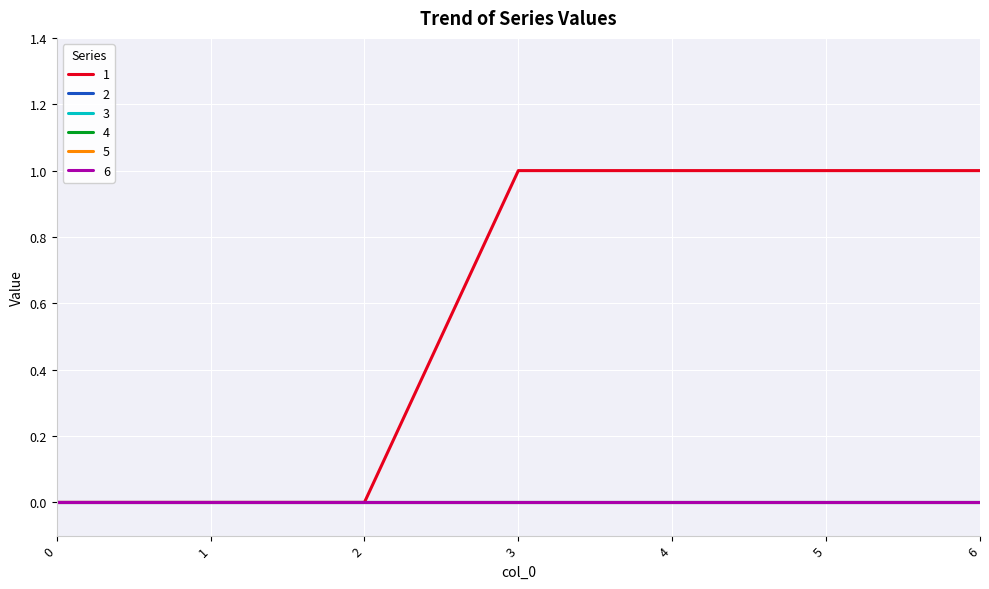

True or false: 2 and 4 cross at least once.

False